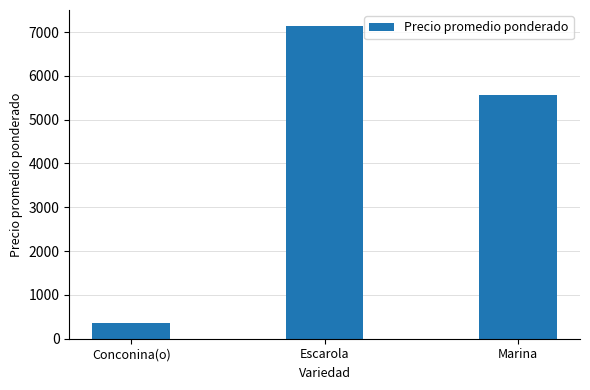

Is it true that the value at Marina is 5571.4?

True